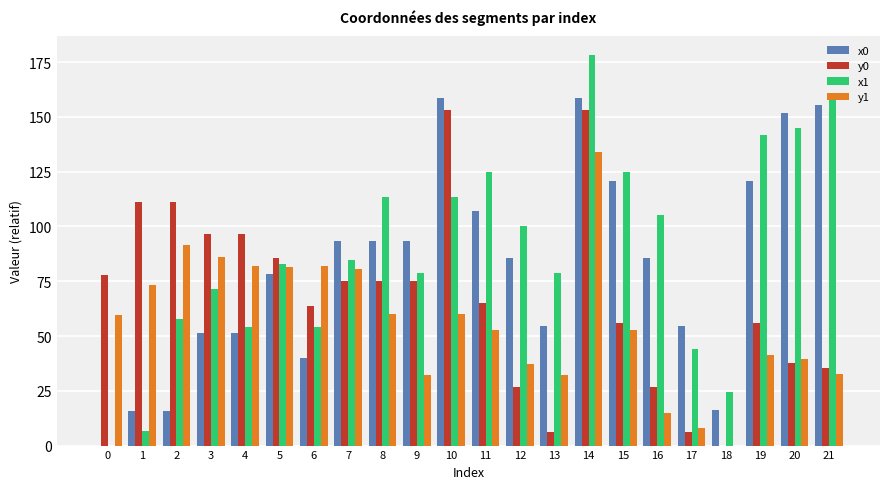

Are the bars horizontal?

No